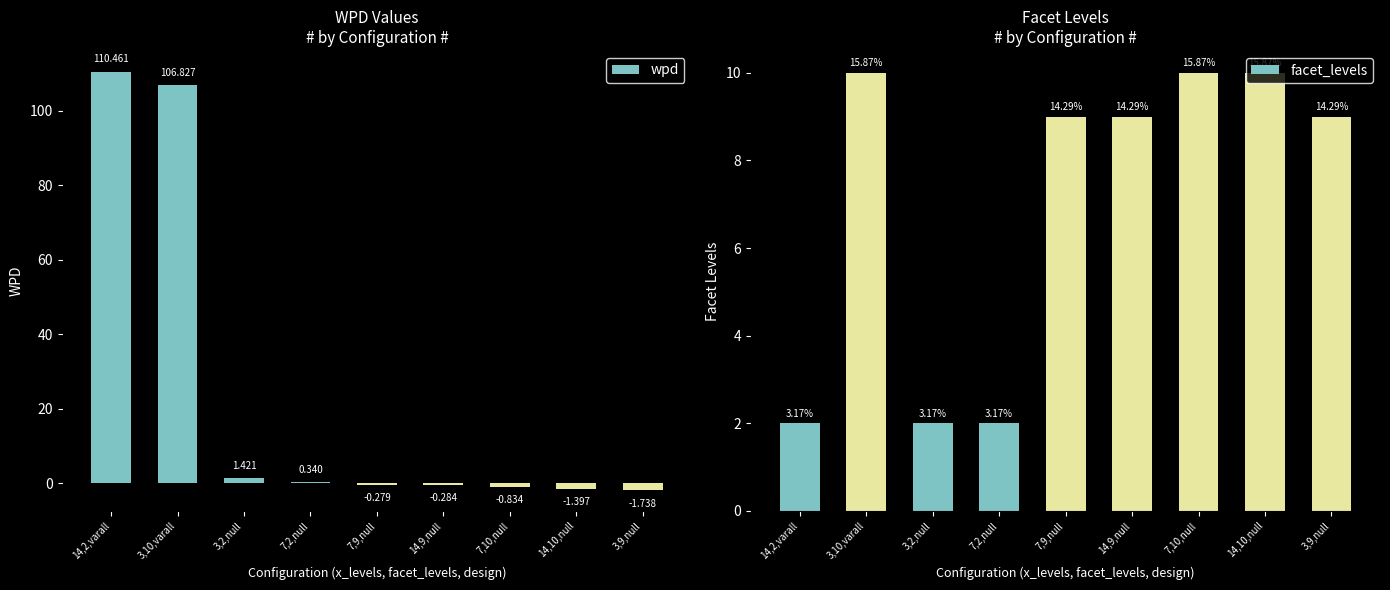

Is it true that wpd equals -0.8 at 14,10,null?

False